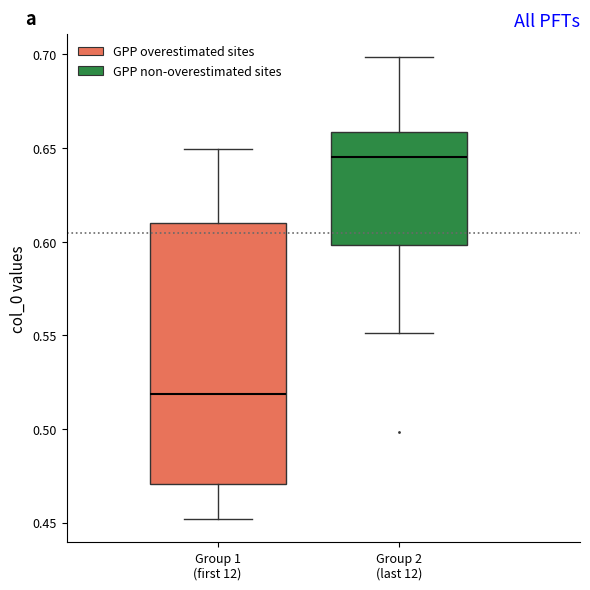

Reading left to right, transcribe this box plot: for each box, give where its median line is, the range the box spans, and where its two whiskers end, as read against the y-axis. The values are not printed on the chart, so give them approximately, as read against the axis.

Group 1 (first 12): median 0.520, box 0.470 to 0.610, whiskers 0.450 to 0.650
Group 2 (last 12): median 0.645, box 0.600 to 0.660, whiskers 0.550 to 0.700